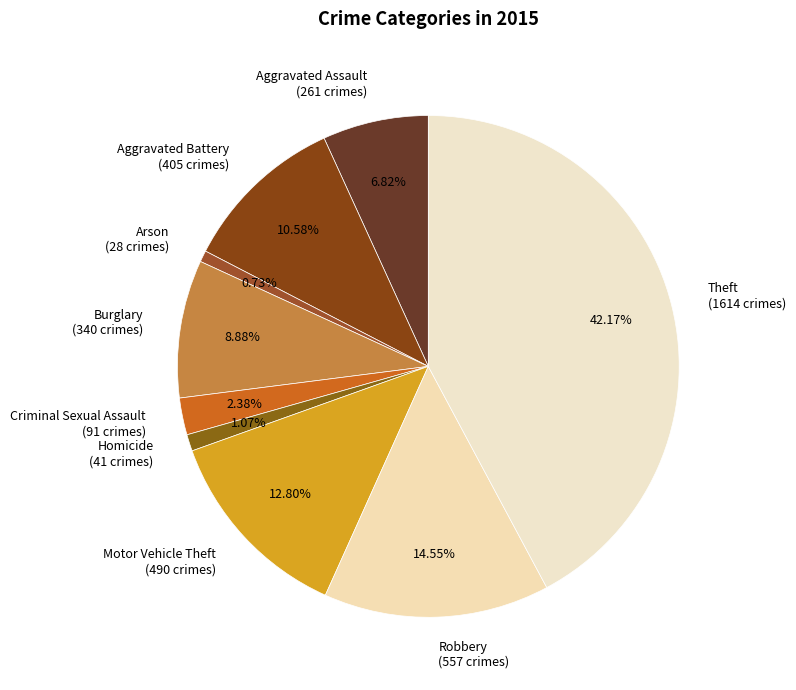

To the nearest percent, what is the difference between the Criminal Sexual Assault and Aggravated Battery slice percentages?

8%